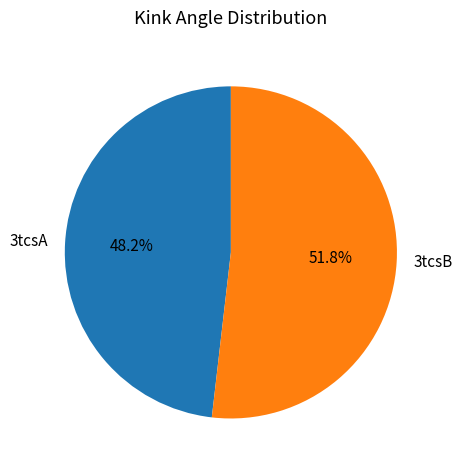

Combined, what portion of the pie is 3tcsA and 3tcsB?

100.0%